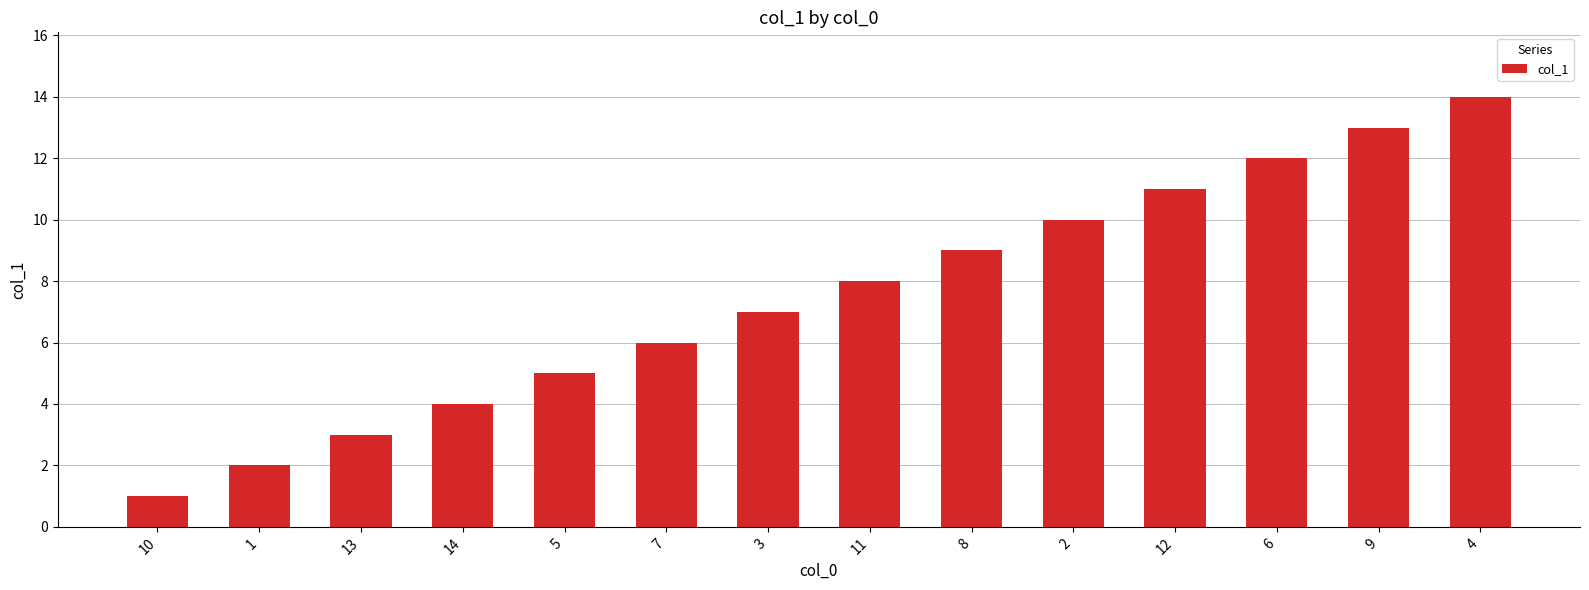

What is the change in value from 3 to 2?

+3